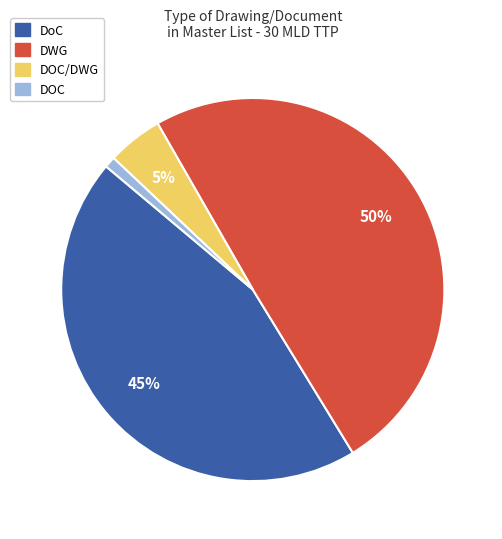

Which slice is the largest?

DWG